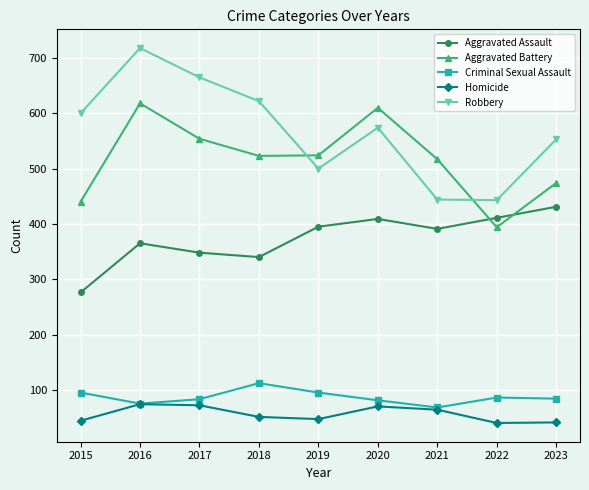

True or false: Criminal Sexual Assault has a value of 83 at 2017.

True